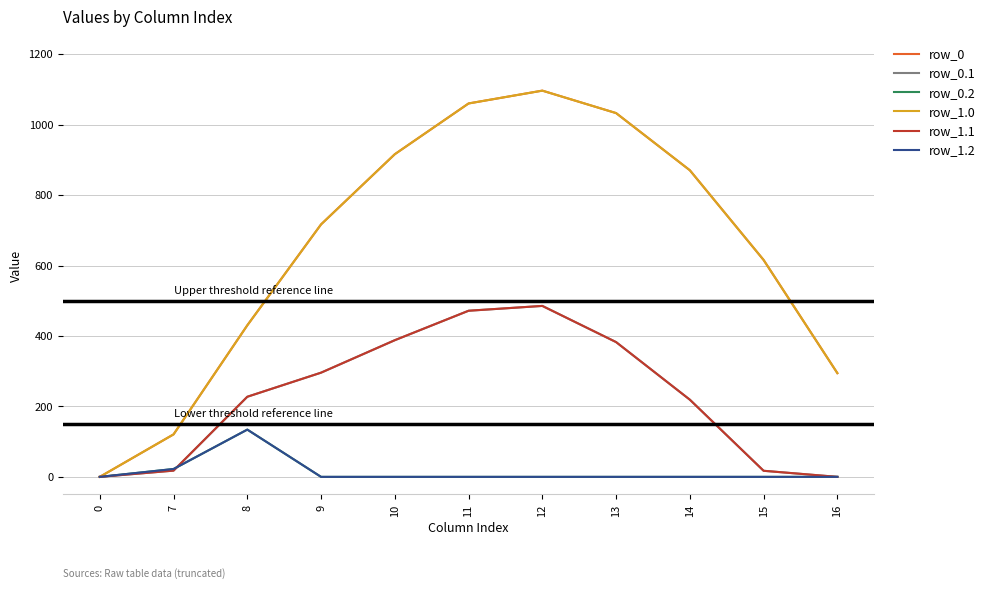

True or false: row_0.1 and row_1.2 cross at least once.

True